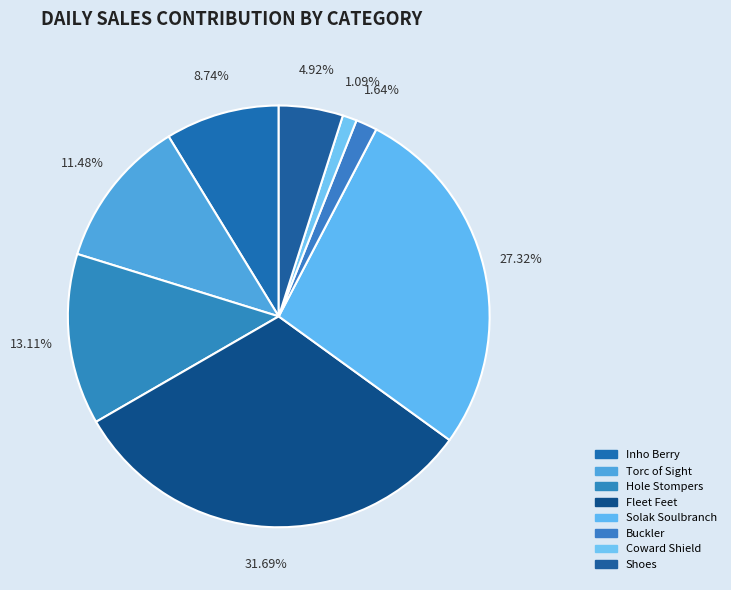

The Solak Soulbranch slice represents 27% of the pie. True or false?

True